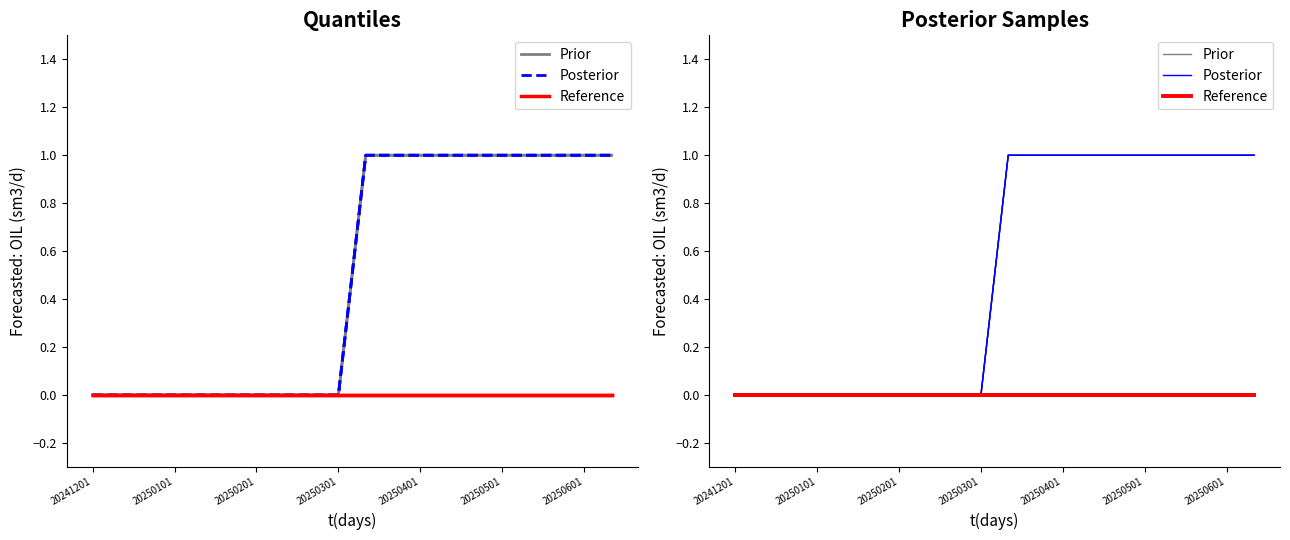

Reading left to right, extract all data points from this chart.

Prior: 0	0	0	0	0	0	0	0	0	0	1	1	1	1	1	1	1	1	1	1
Posterior: 0	0	0	0	0	0	0	0	0	0	1	1	1	1	1	1	1	1	1	1
Reference: 0	0	0	0	0	0	0	0	0	0	0	0	0	0	0	0	0	0	0	0